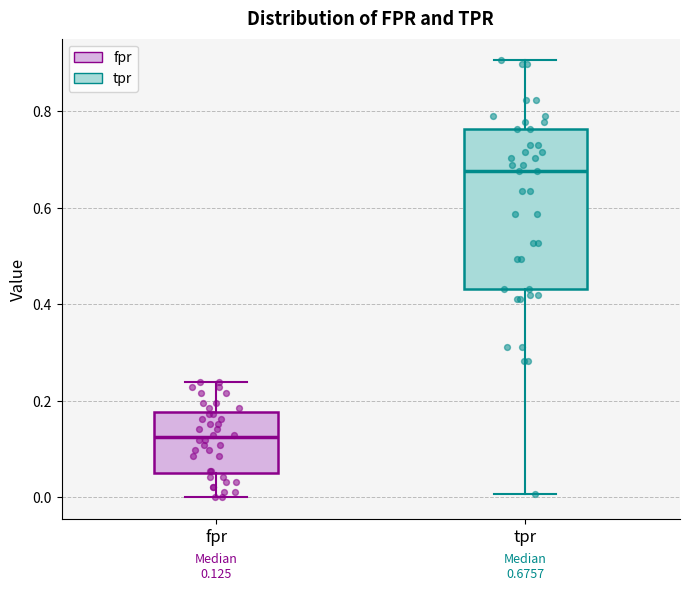

Which box has the highest median line?

tpr